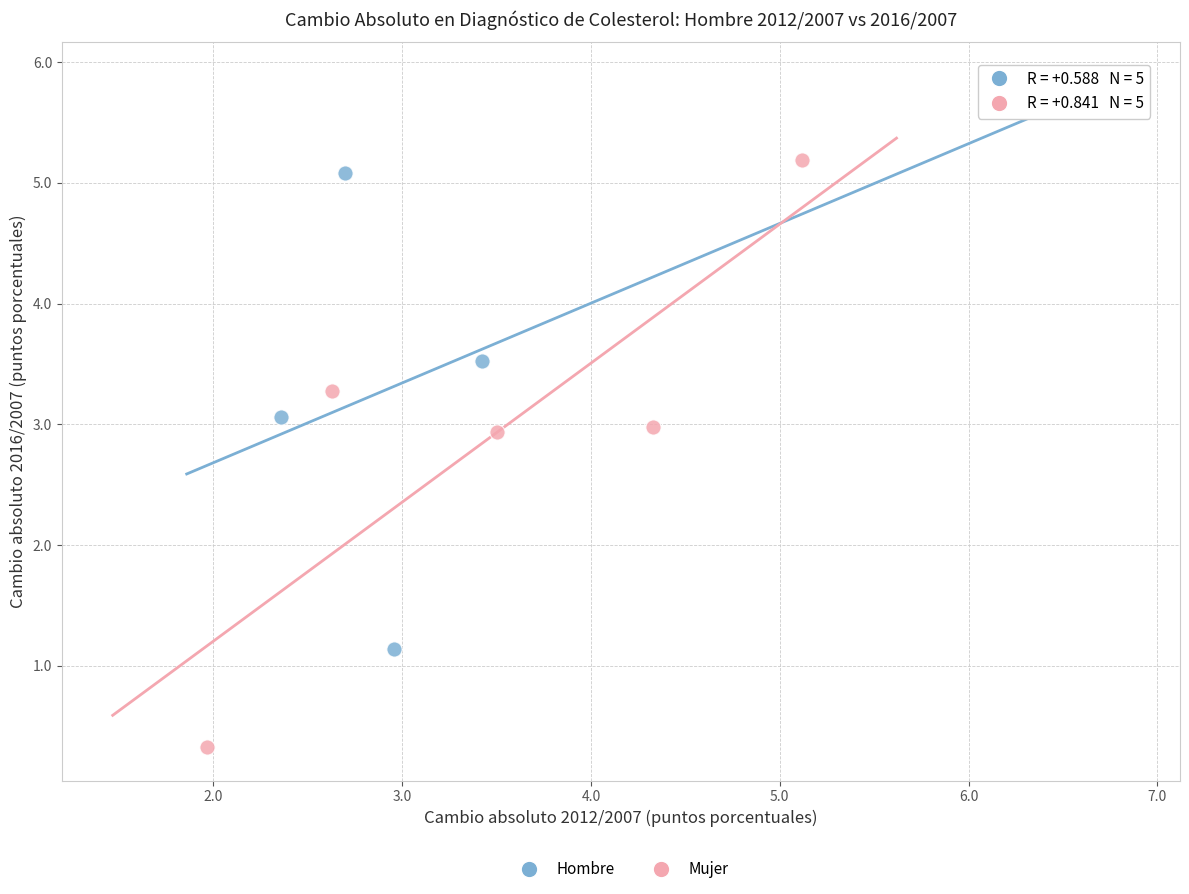

Which series contains the highest Y value?

Hombre